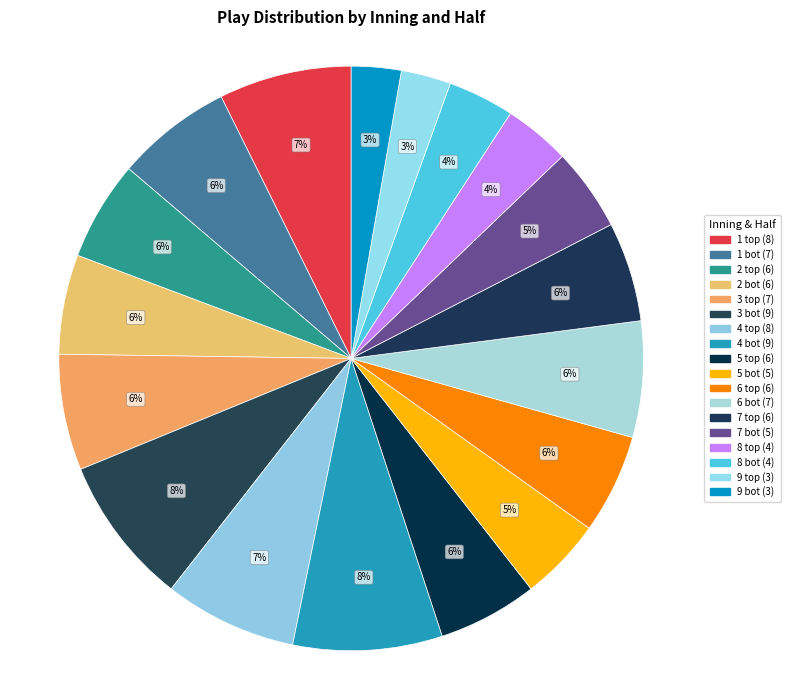

How many segments does this pie chart have?

18